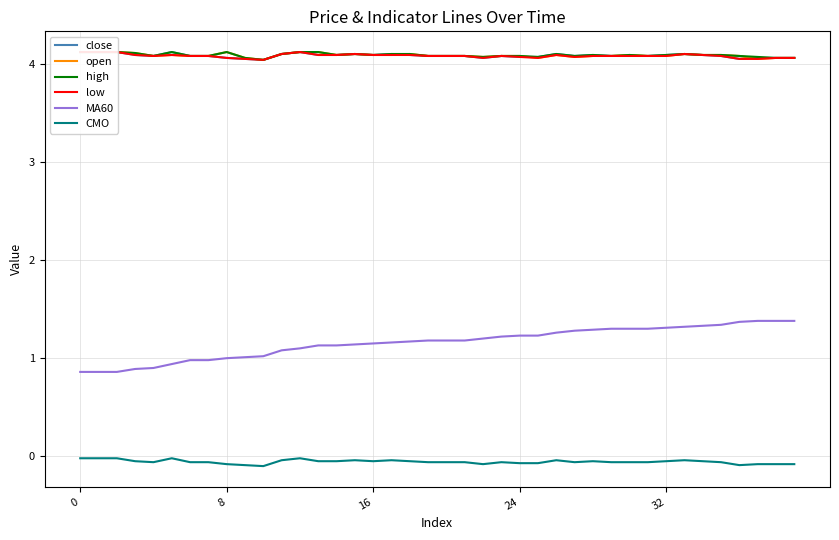

What is the spread (max minus min) of values at 19?

4.1